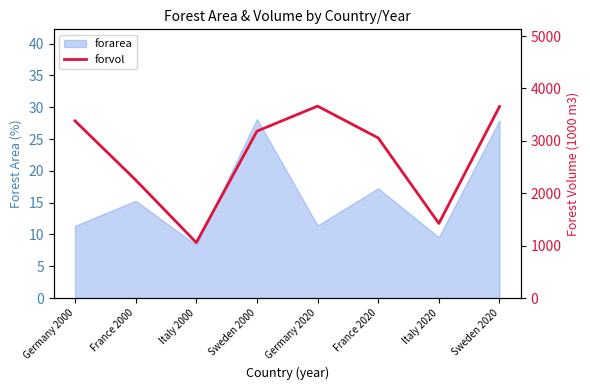

At which label is the value closest to 2360?

France 2000